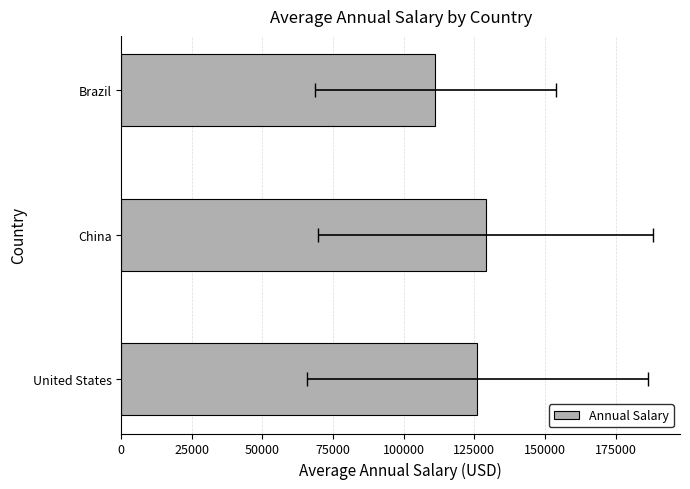

What value does the data have at Brazil, to the nearest 10?

111180